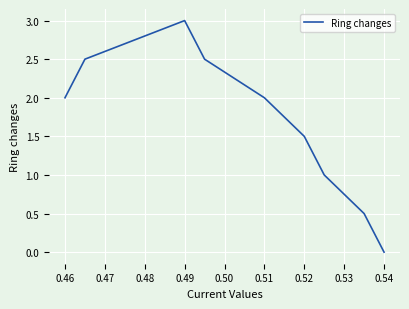

What is the difference between the maximum and minimum values?

3.0